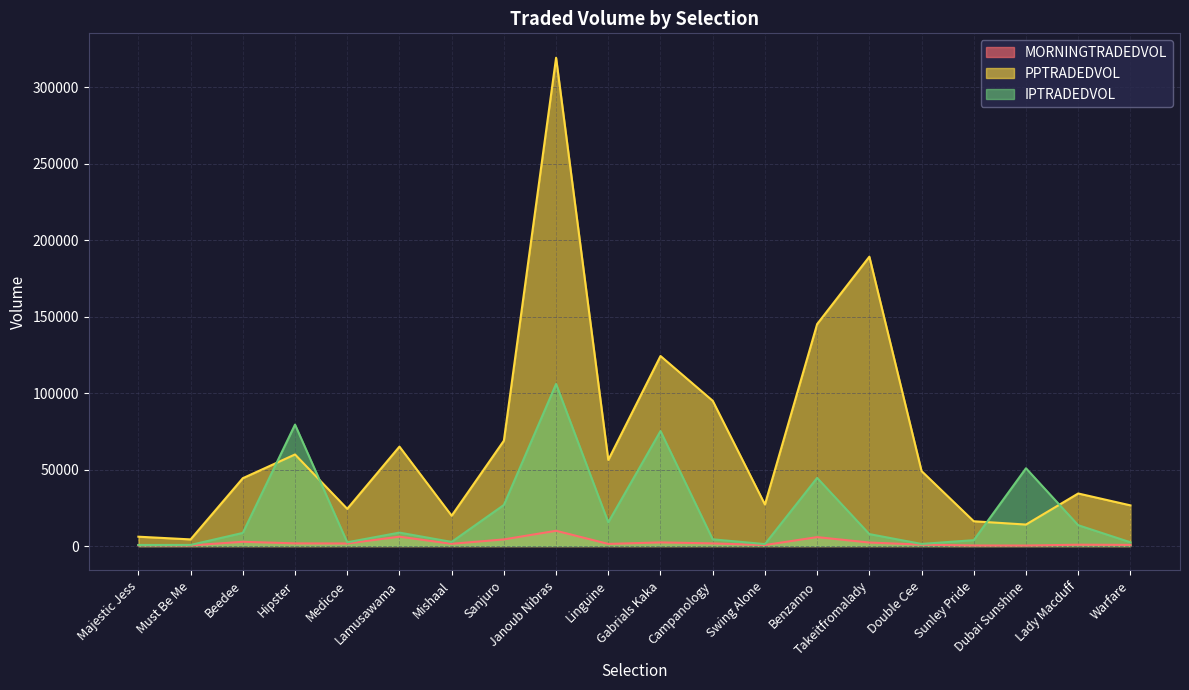

What position from the right is Takeitfromalady?

6